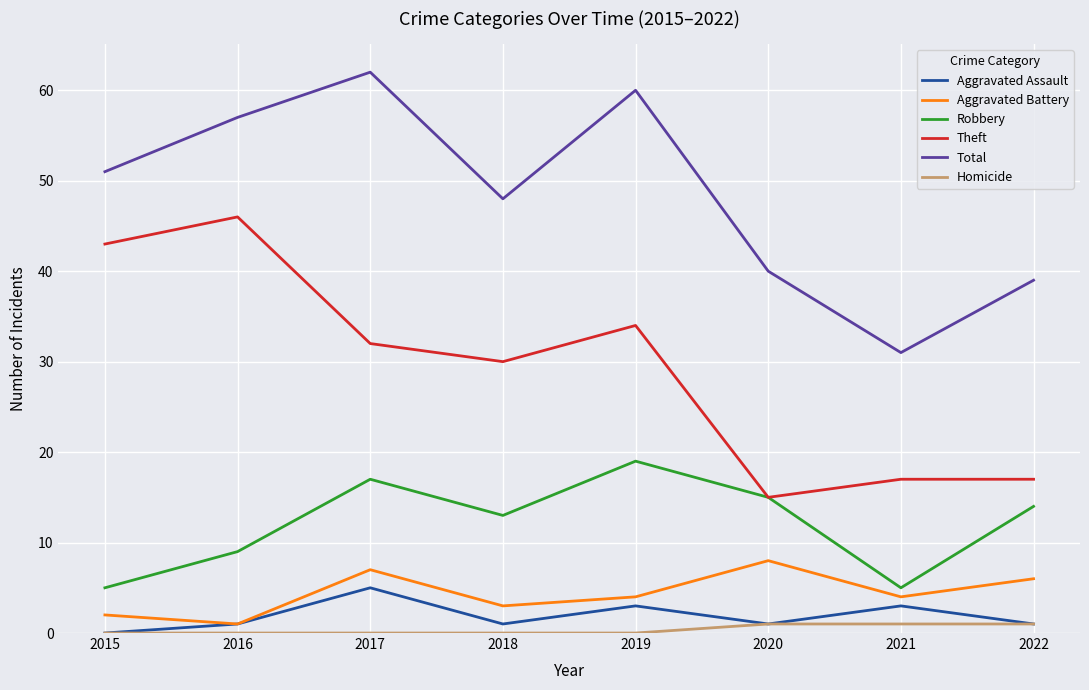

What is the total value across all series at 2022?

78